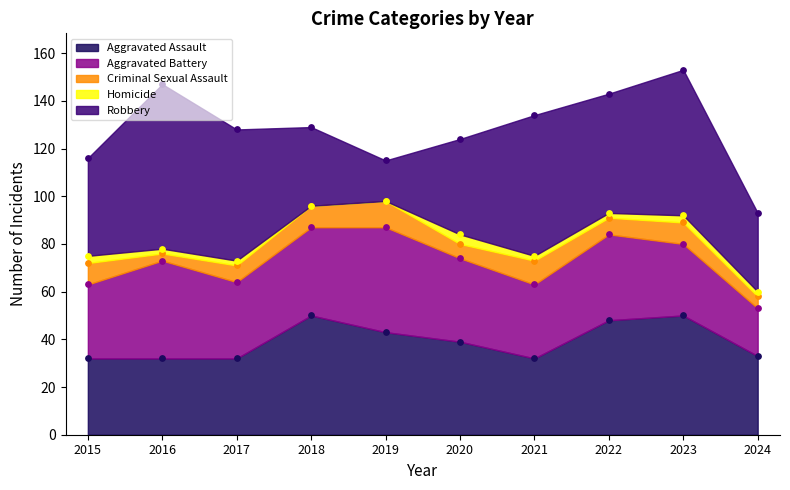

Which series reaches the minimum Y coordinate?

Homicide